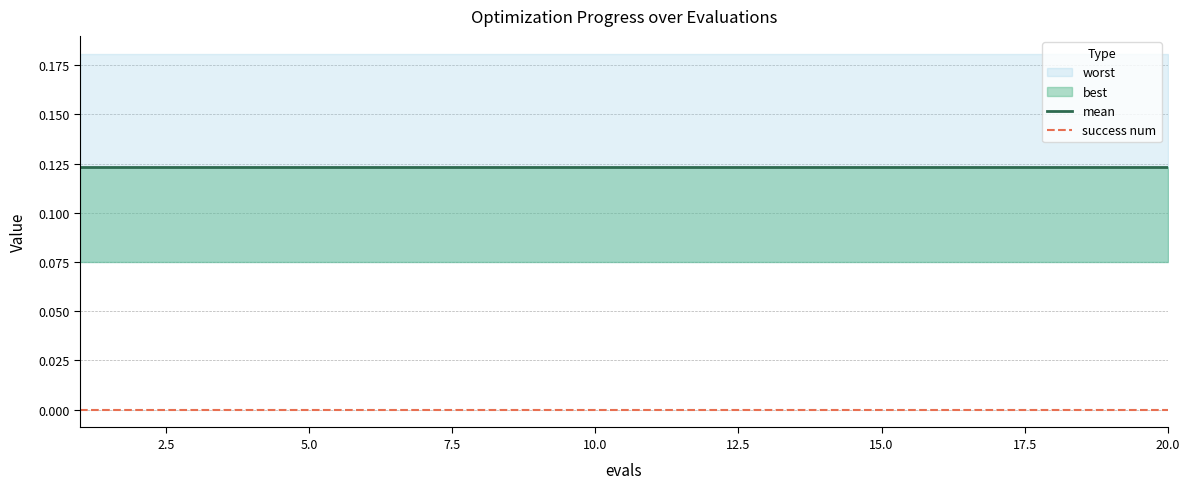

True or false: mean and success num cross at least once.

False